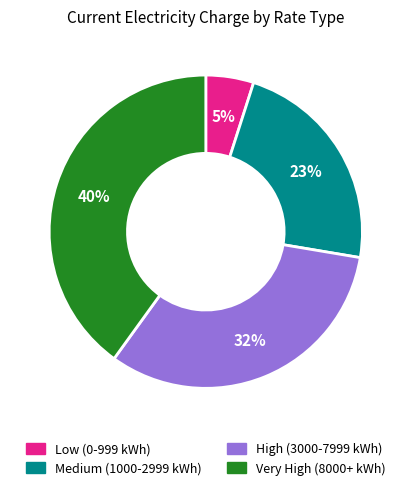

Is there any slice that represents more than half of the pie?

No